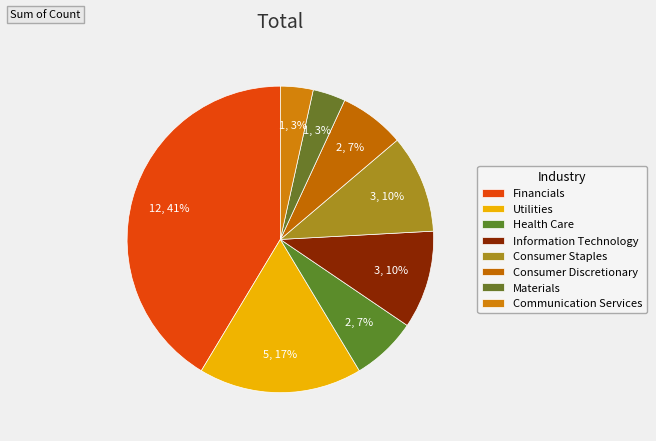

Which category has the biggest portion of the pie?

Financials